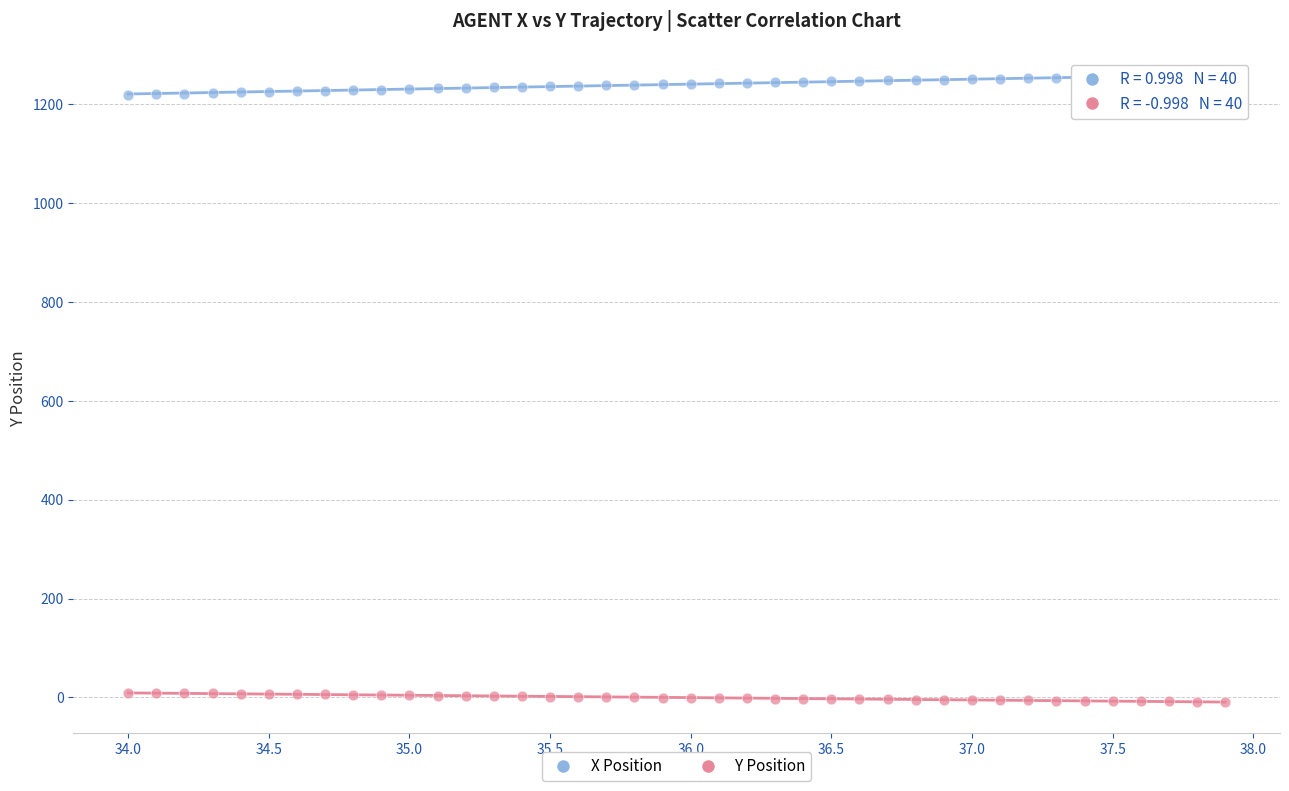

Which series contains the highest Y value?

X Position